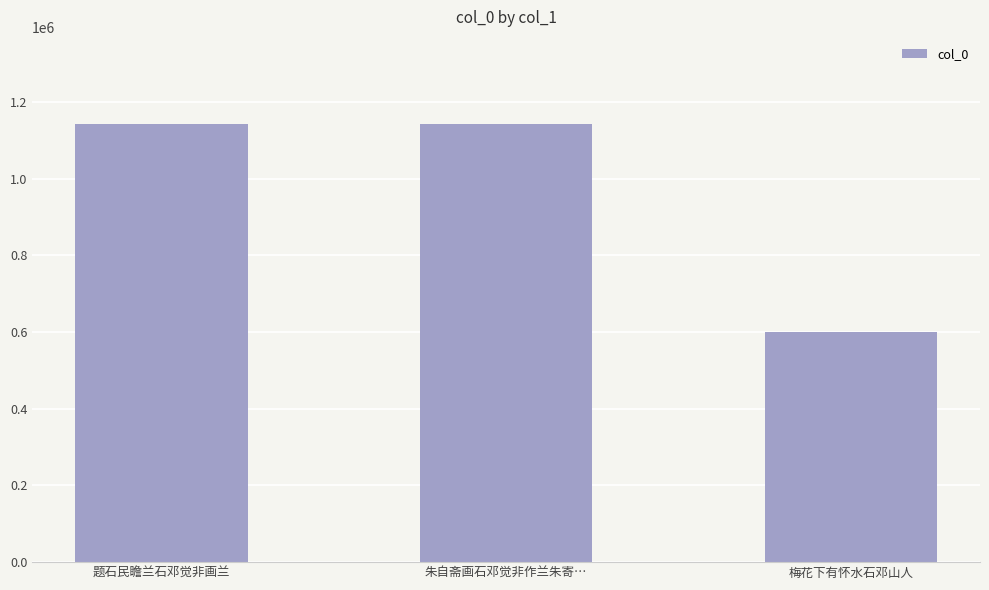

What is the average value?

960956